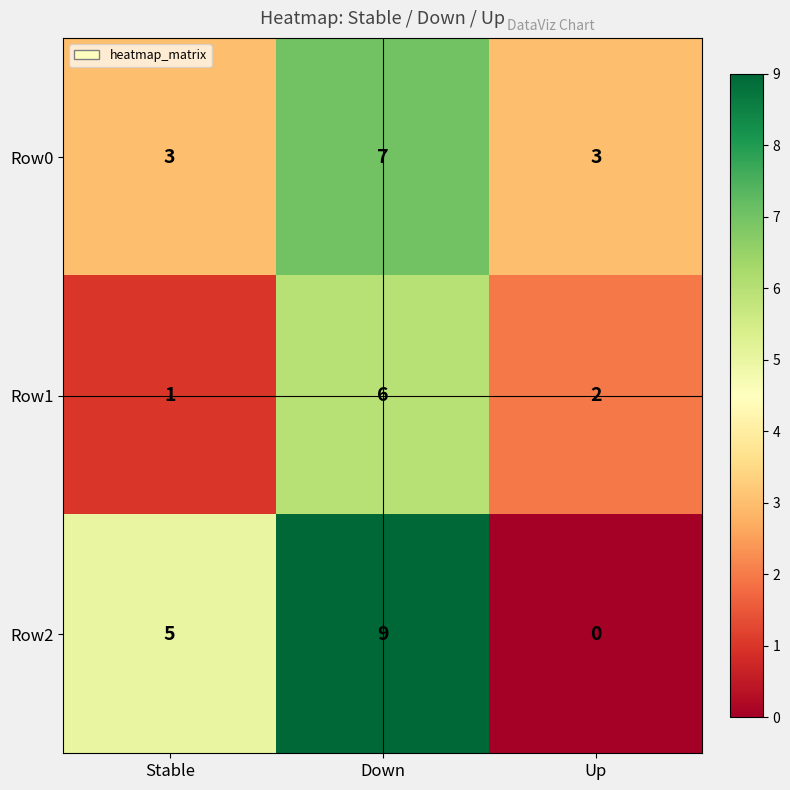

What is the approximate value of Row2 at Down?

9